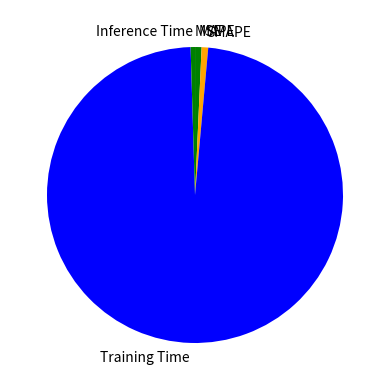

True or false: Inference Time accounts for 6% of the total.

False